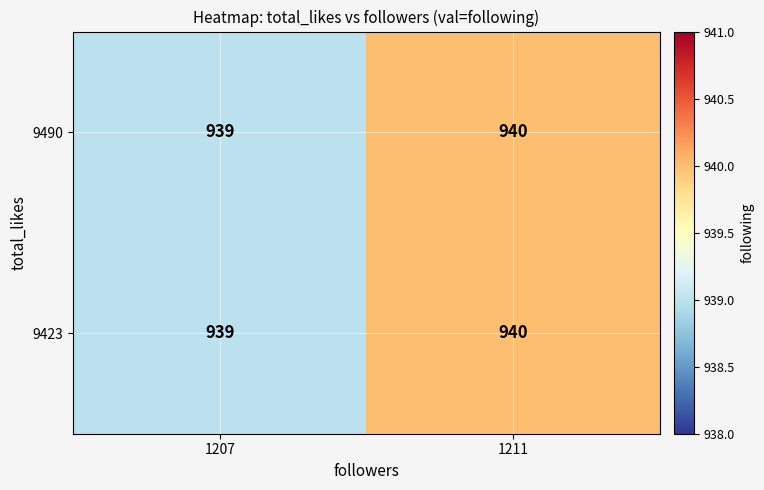

What is the sum of the 9423 values at 1211 and 1207?

1879